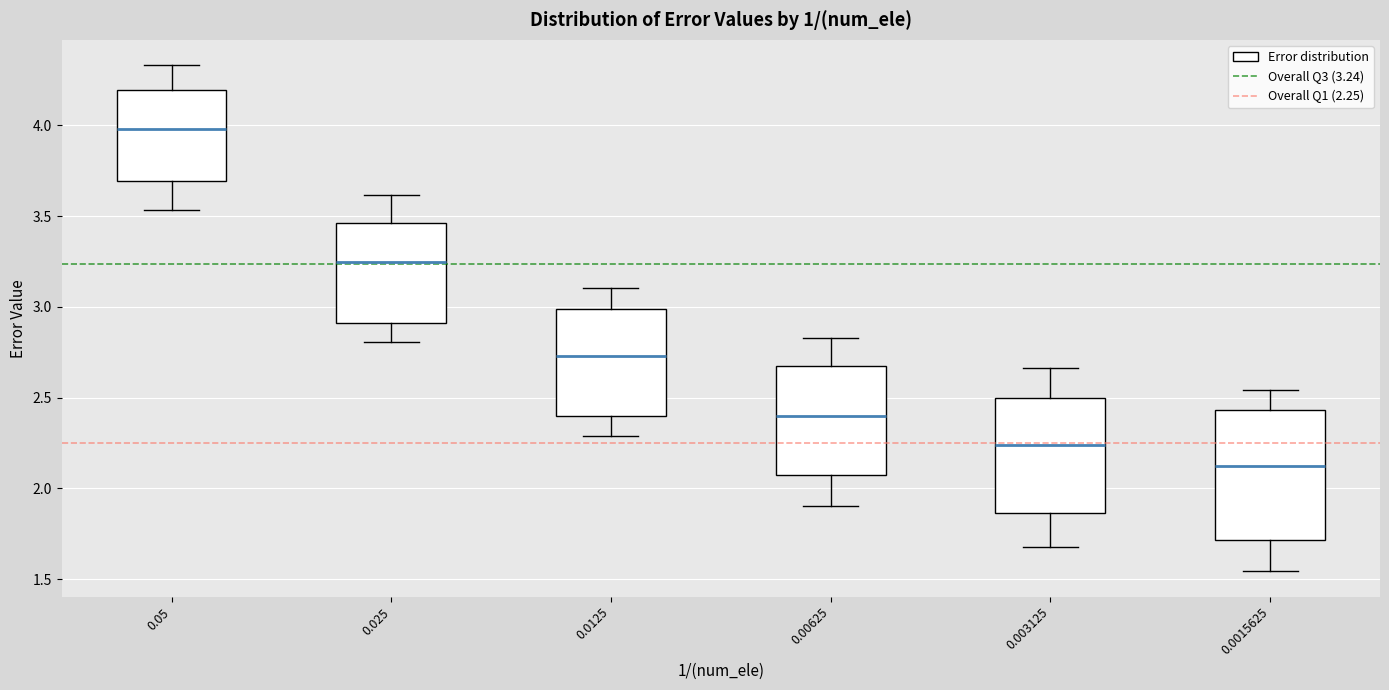

Where does the lower whisker of the box at x = 0.0015625 end on the y-axis? The values are not printed on the chart, so give them approximately, as read against the axis.

1.55